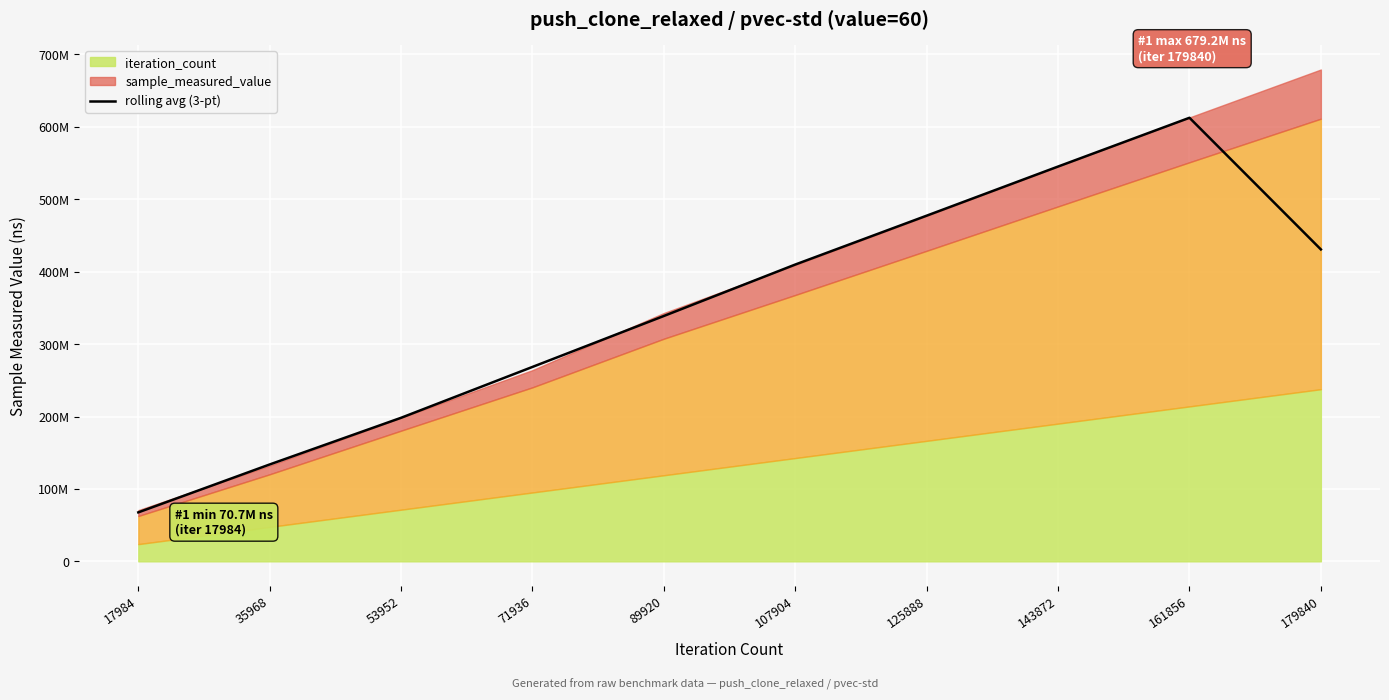

Where does the data first go above 409901154?

125888